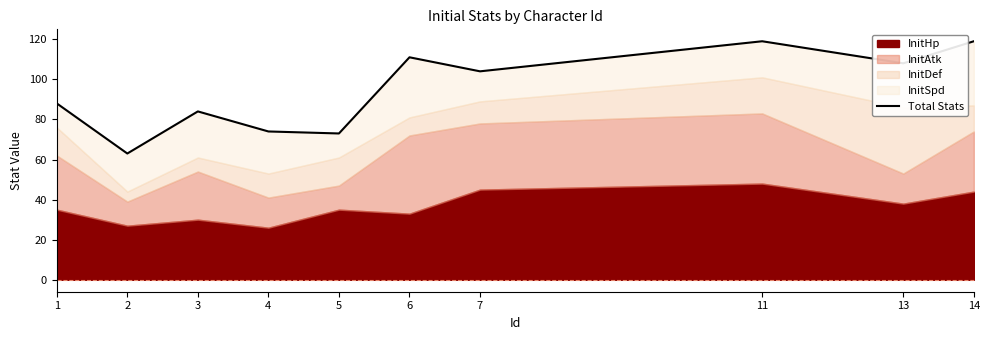

Where does the data first go above 104?

6